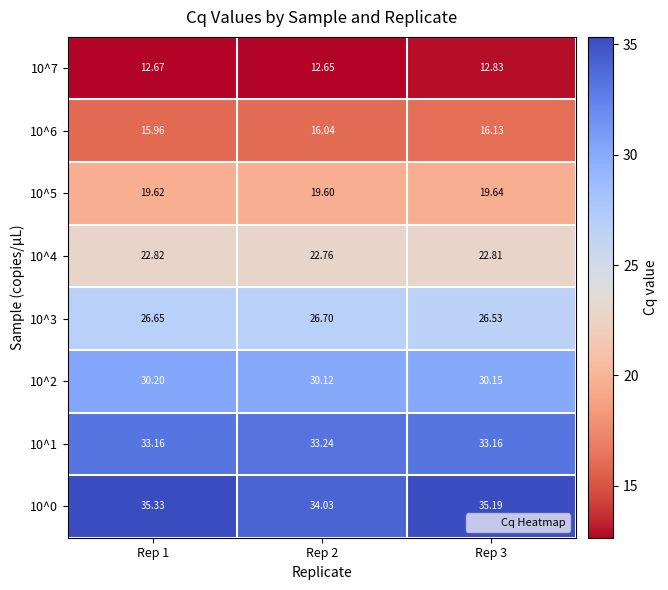

Is the value of 10^3 at Rep 1 greater than the value of 10^4 at Rep 2?

Yes